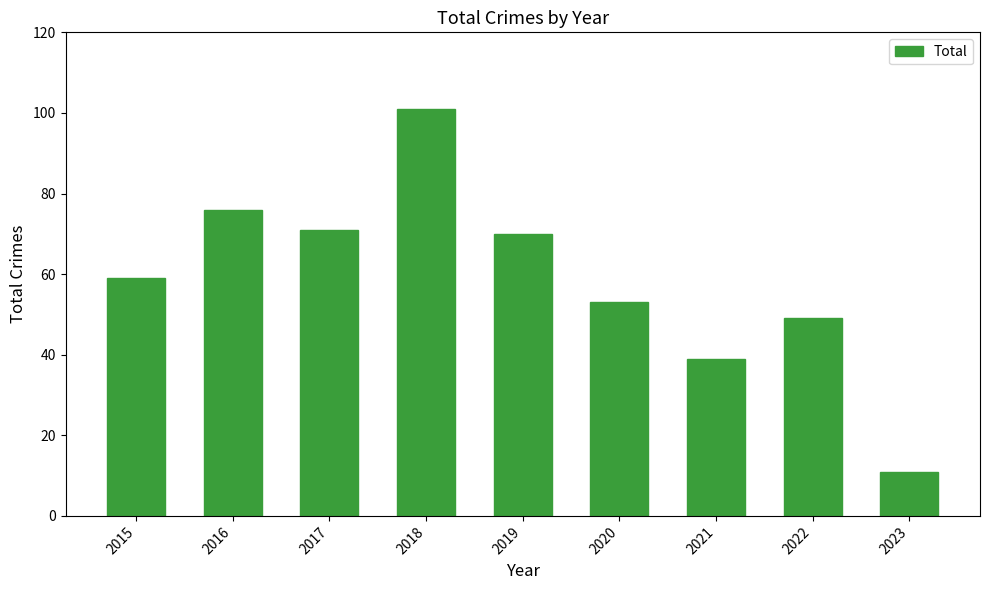

Reading left to right, list all the values displayed in this chart.

2015=59	2016=76	2017=71	2018=101	2019=70	2020=53	2021=39	2022=49	2023=11